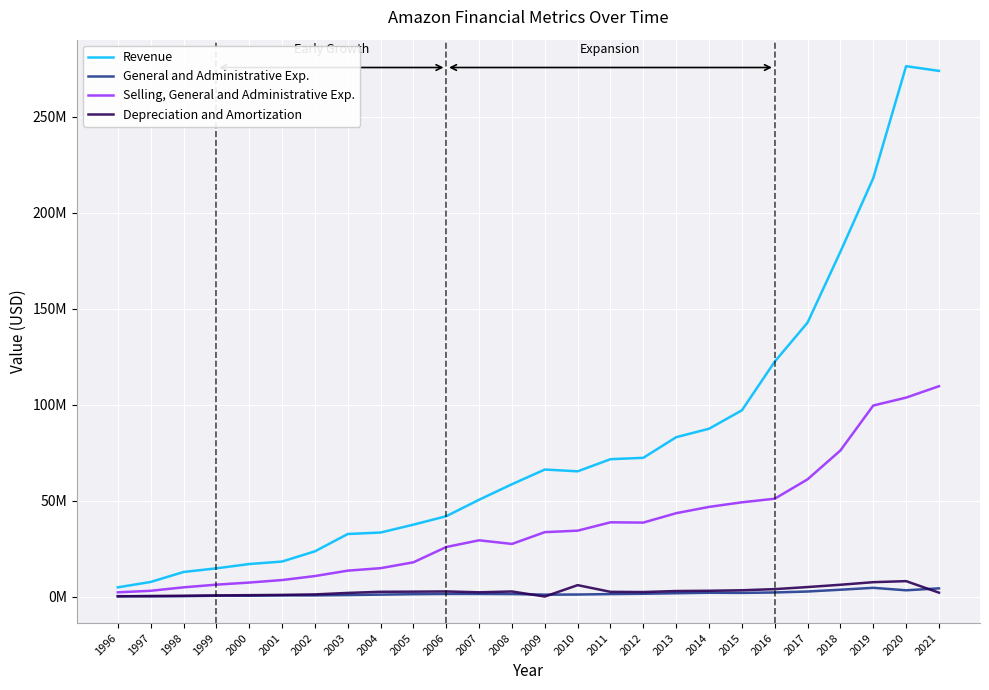

True or false: Depreciation and Amortization and General and Administrative Exp. intersect in this chart.

True